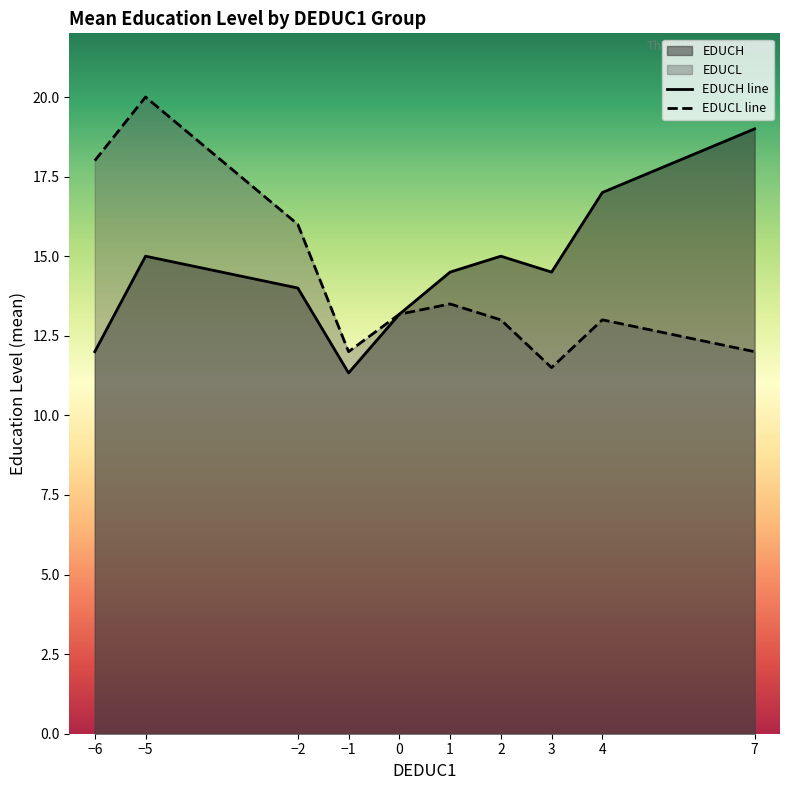

Between −1 and 0, which series saw the biggest shift?

EDUCH line